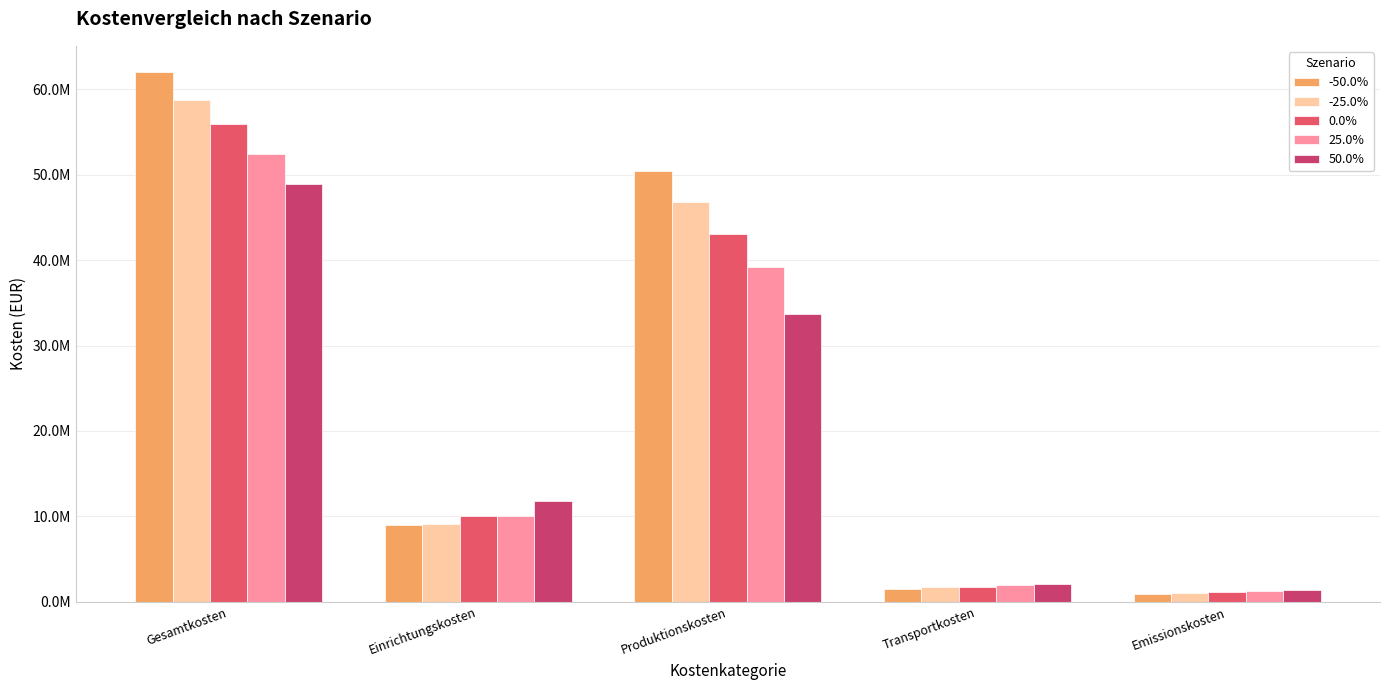

Which category has the highest value across all series?

Gesamtkosten